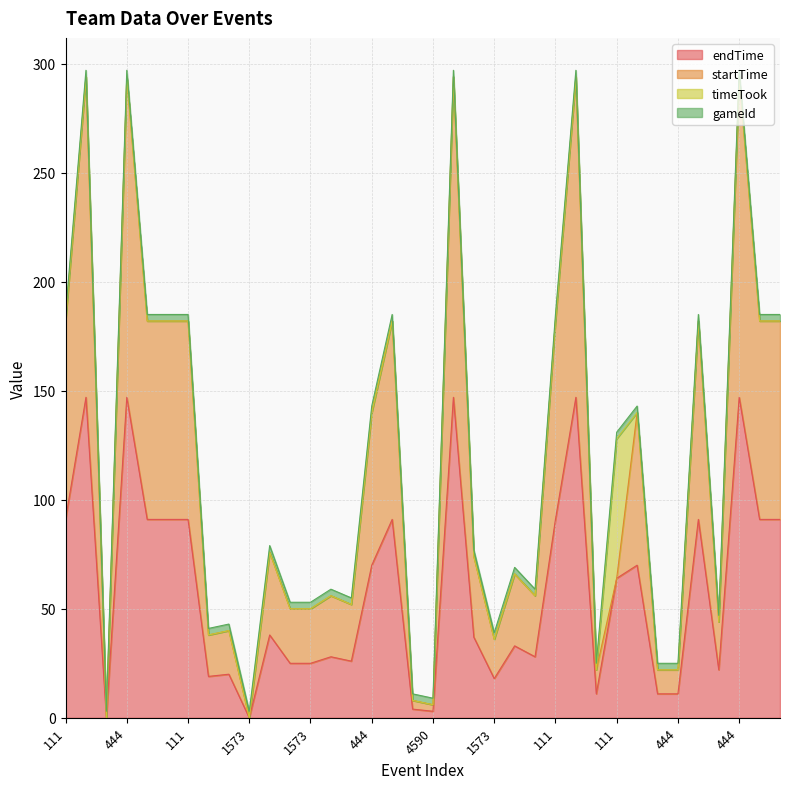

Does the chart have visible grid lines?

Yes